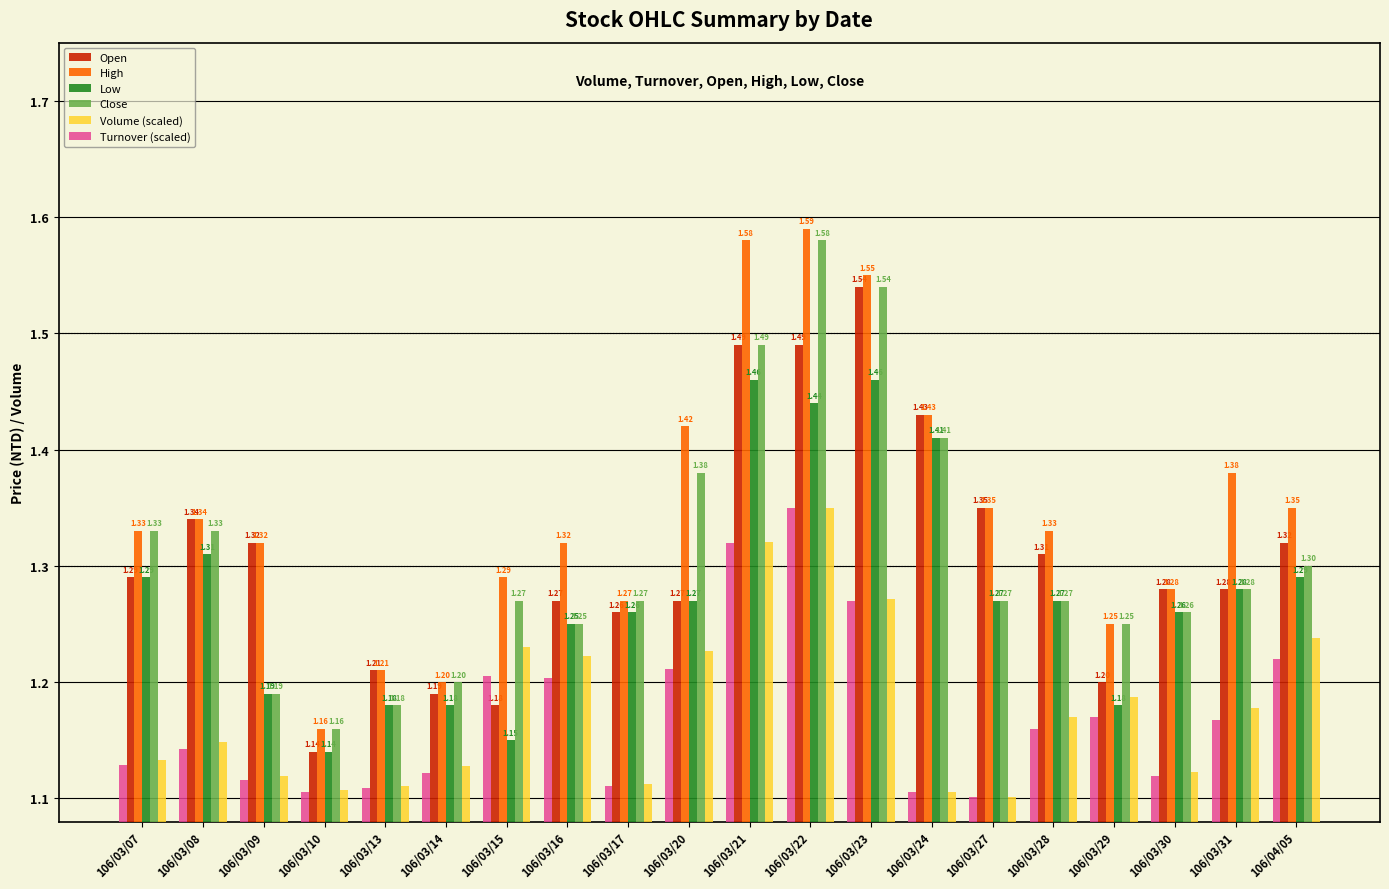

What is the difference between the second highest and second lowest values in the Low series?

0.3